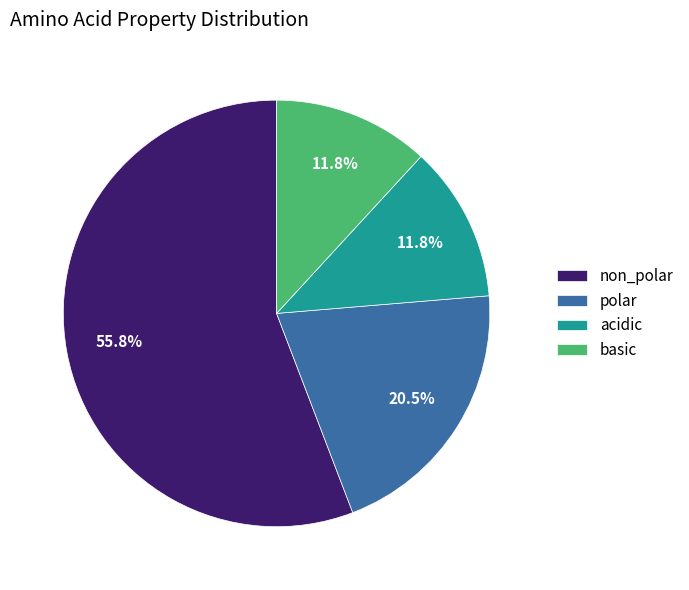

Does acidic represent more than half of the total?

No